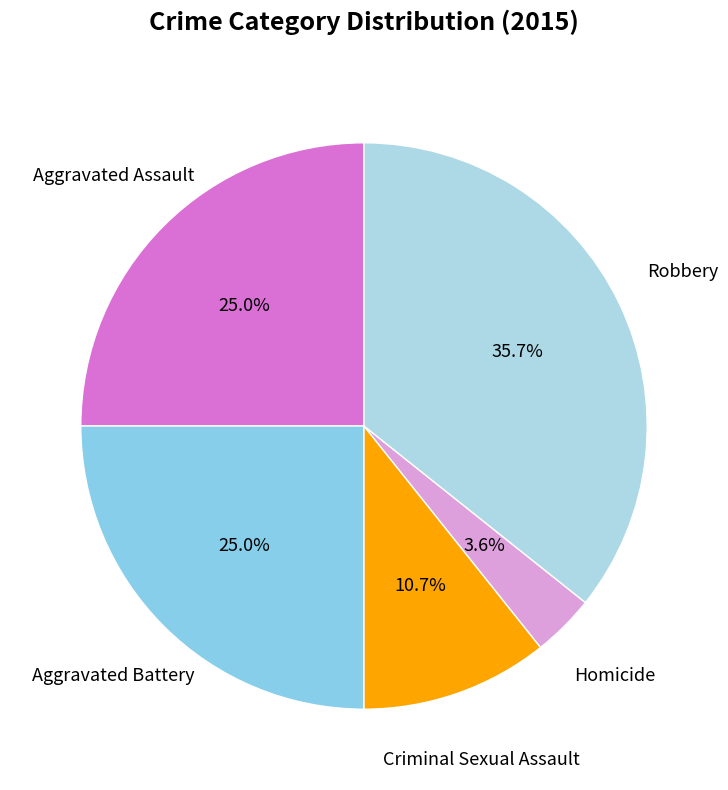

Do Criminal Sexual Assault and Aggravated Assault together represent more than half of the pie?

No